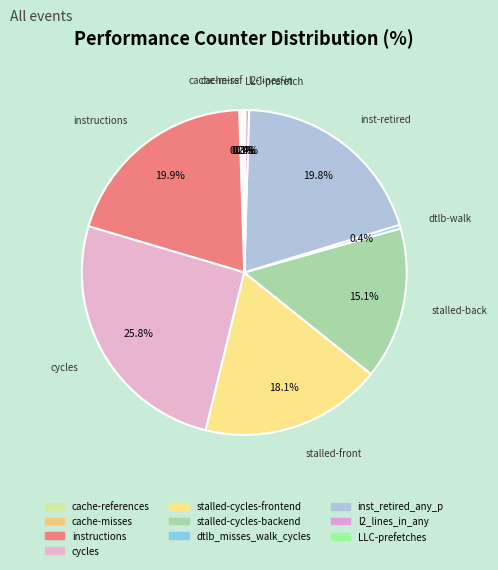

Does stalled-cycles-backend represent more than half of the total?

No